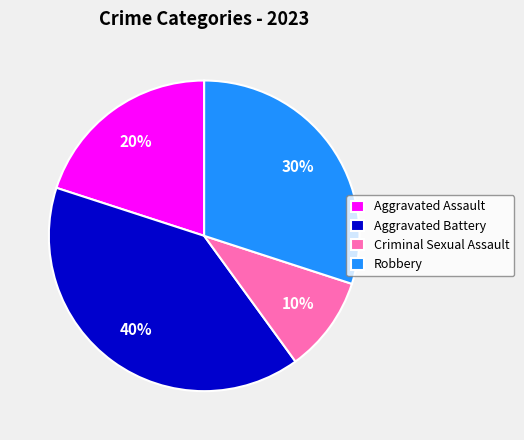

Combined, do Aggravated Assault and Criminal Sexual Assault account for over 50%?

No